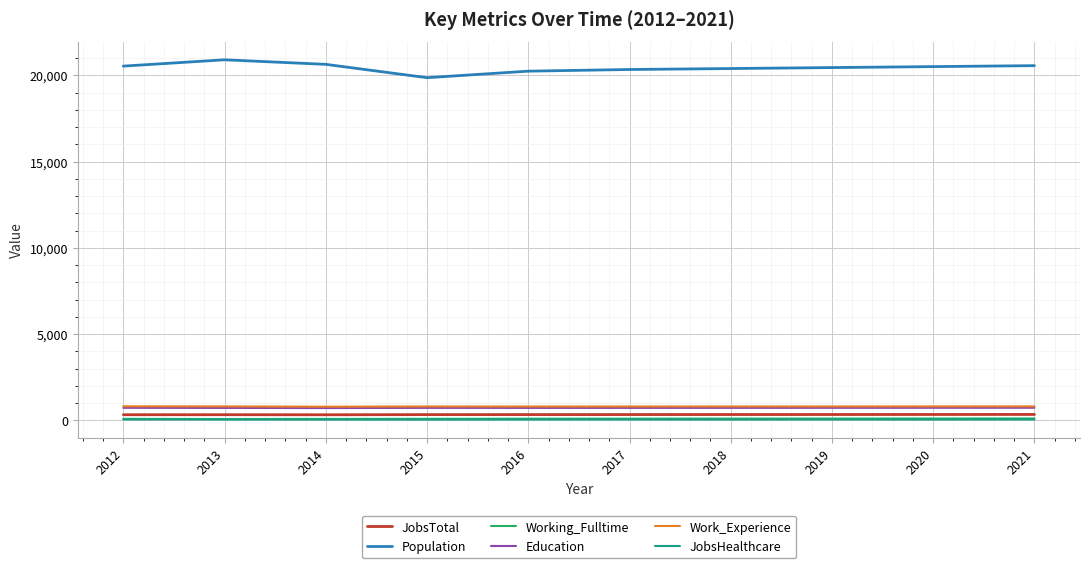

Which series has the largest total across all categories?

Population